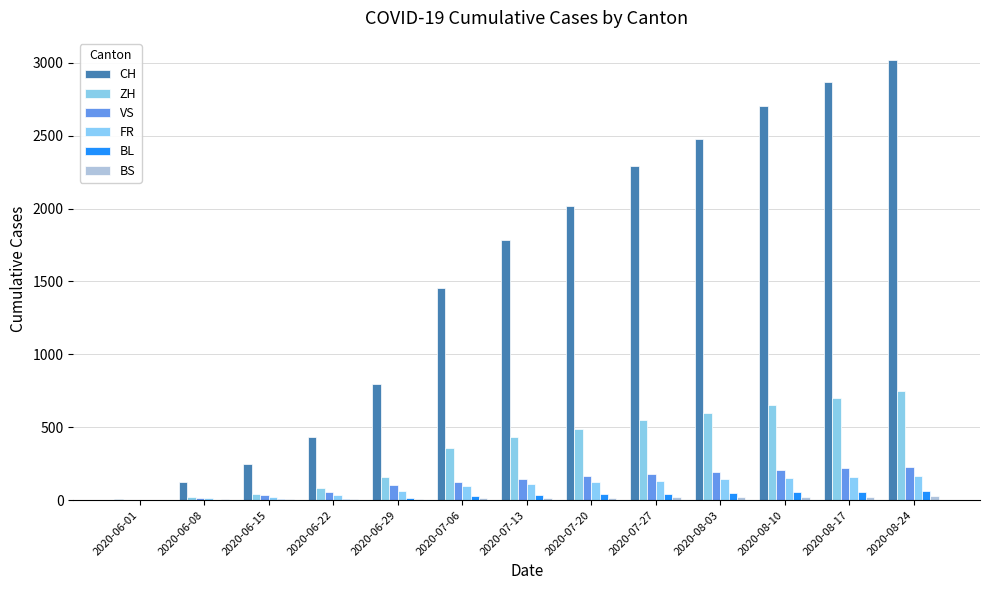

Are the bars horizontal?

No